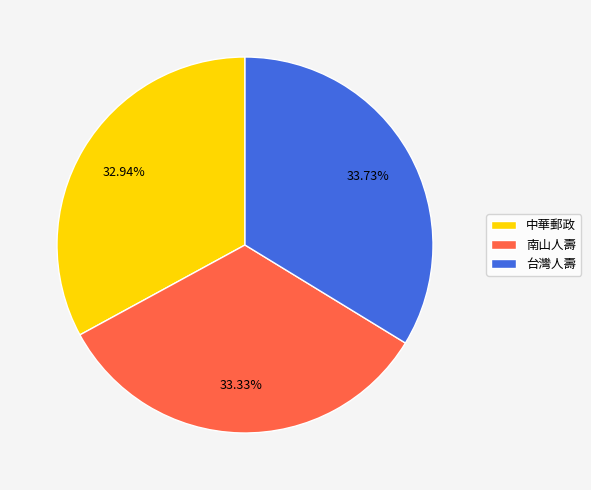

How many segments does this pie chart have?

3